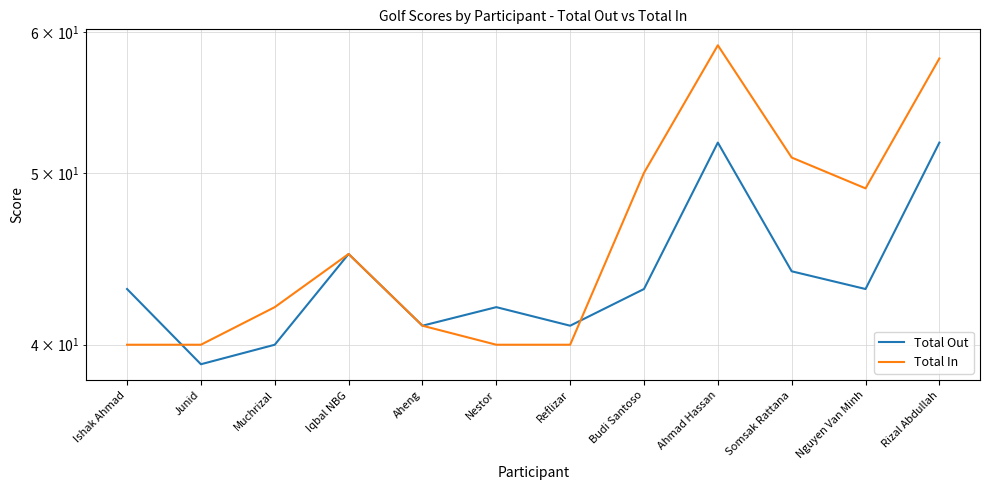

Is it true that Total In equals 50 at Budi Santoso?

True